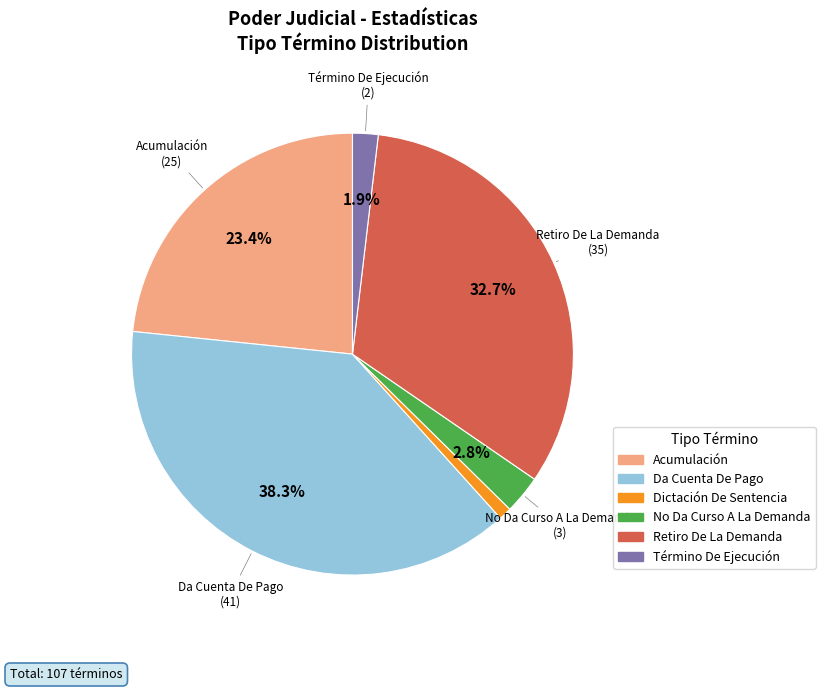

Combined, what portion of the pie is Retiro De La Demanda and Término De Ejecución?

34.6%